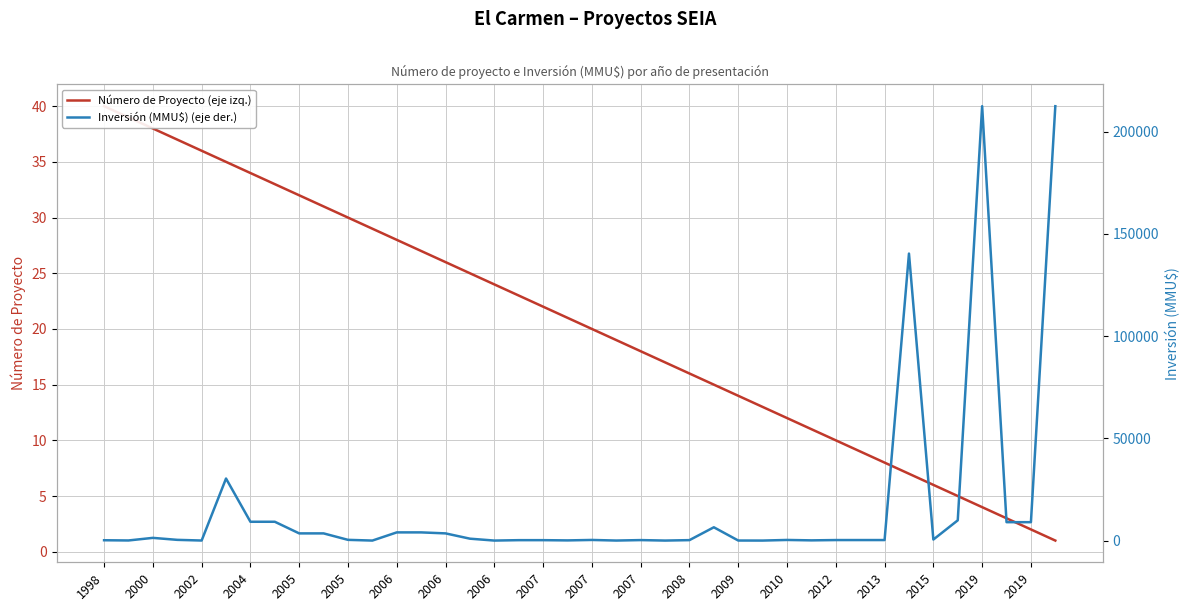

What is the difference between the maximum and minimum values in the Inversión (MMU$) (eje der.) series?

212500